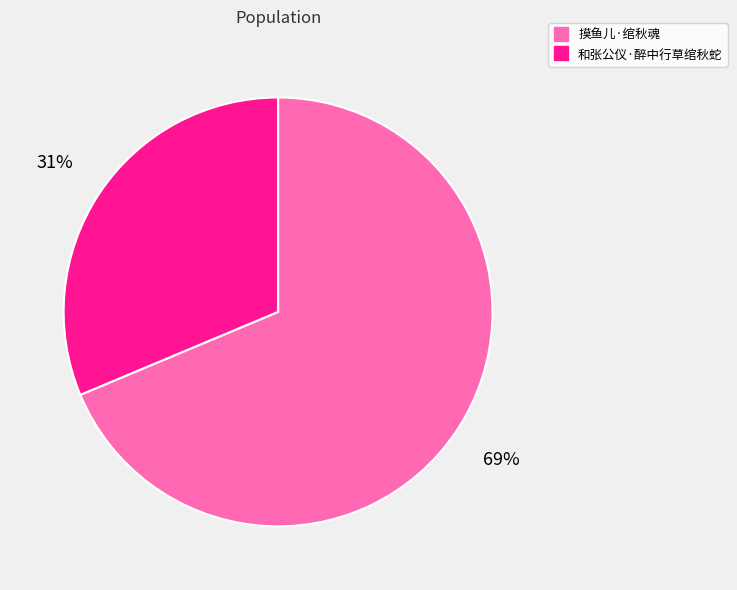

How many slices are in this pie chart?

2